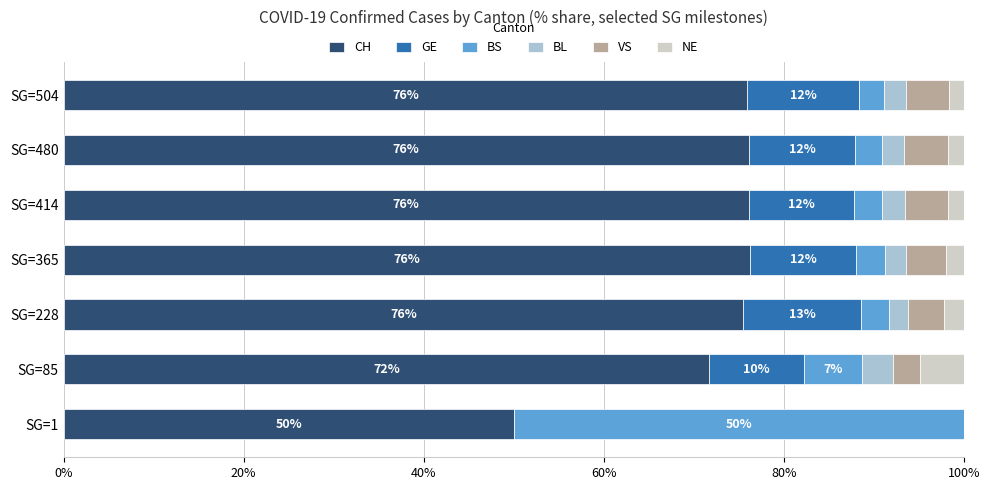

What is the total value across all series at SG=228?

100.0